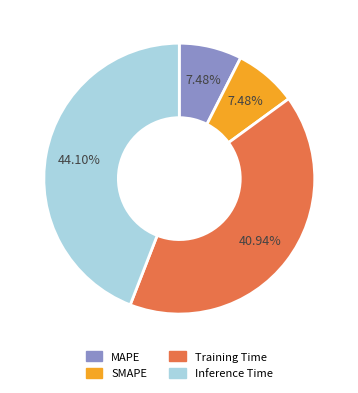

To the nearest percent, what is the combined percentage of SMAPE and Inference Time?

52%